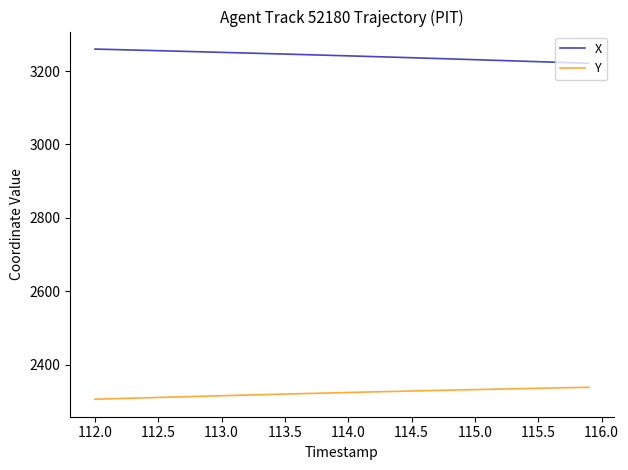

What is the highest value of the Y series?

2338.2